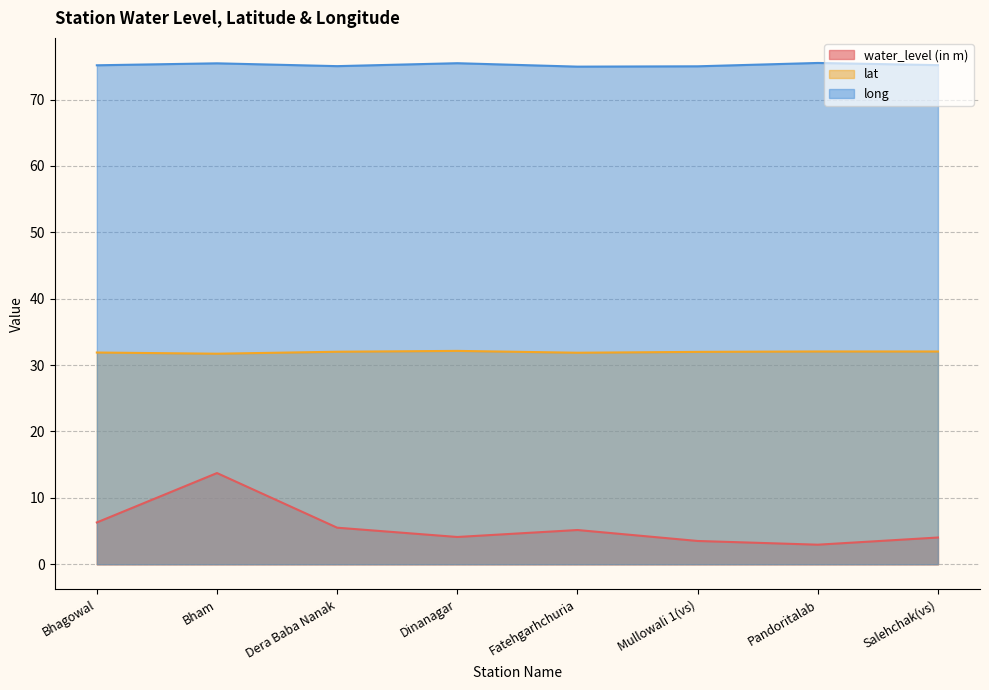

What is the difference between the second highest and minimum values in the lat series?

0.3